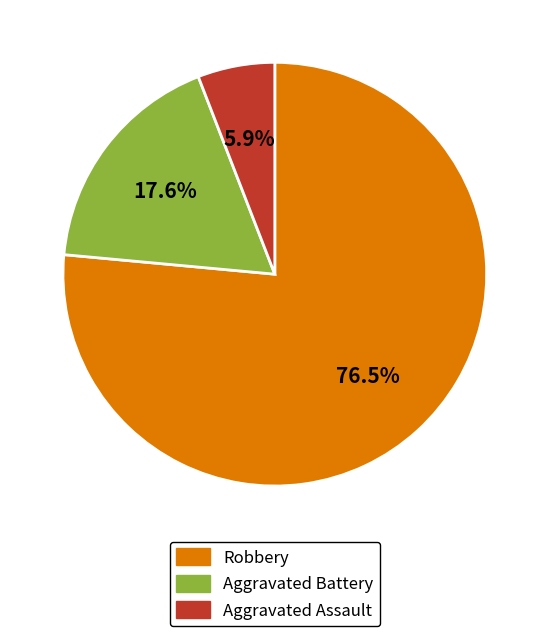

True or false: Aggravated Assault accounts for 20% of the total.

False